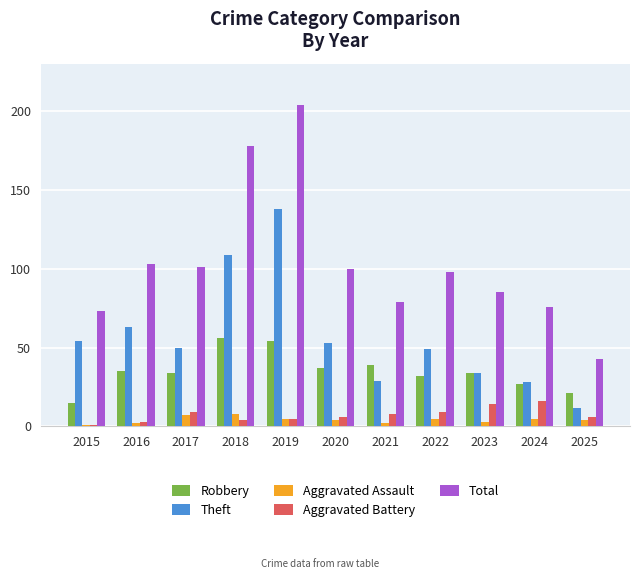

What is the maximum value shown in the chart?

204